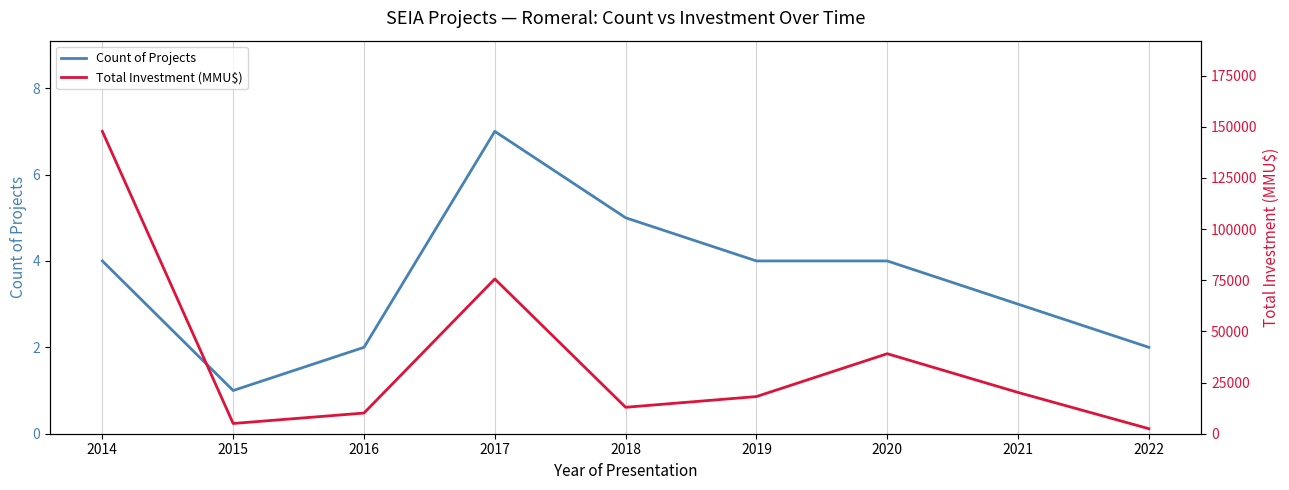

What is the difference between the maximum and minimum values in the Total Investment (MMU$) series?

145310